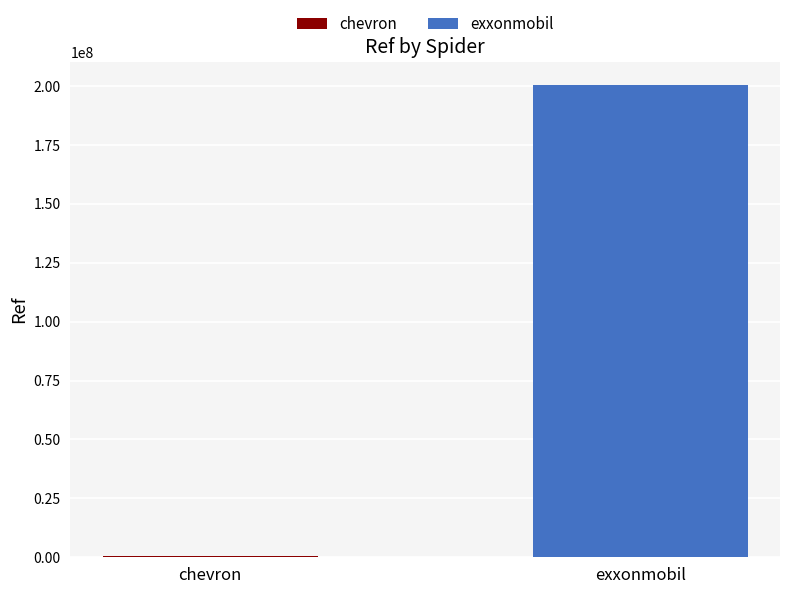

What is the maximum value shown in the chart?

200310137